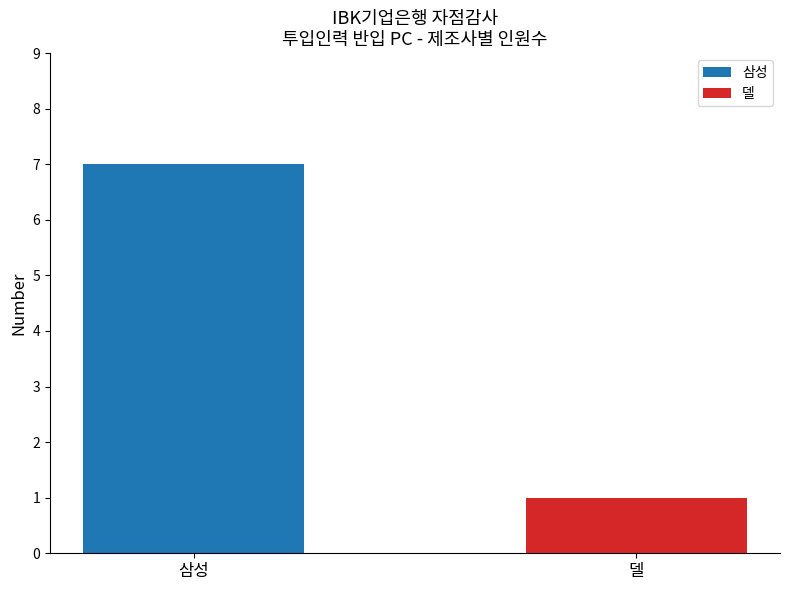

List the series in order of their peak value, highest first.

삼성, 델